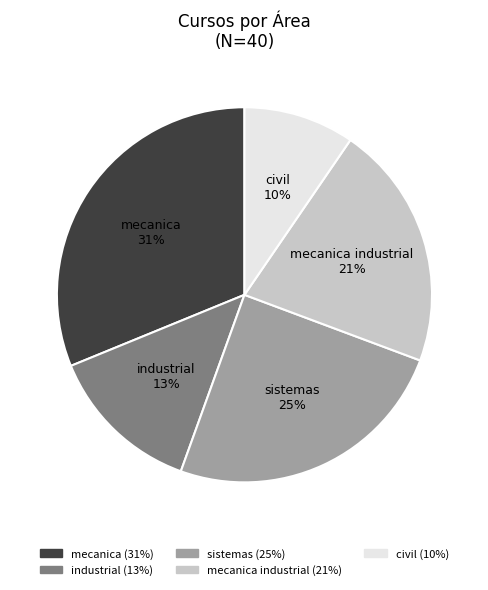

To the nearest percent, what is the average slice percentage?

20%